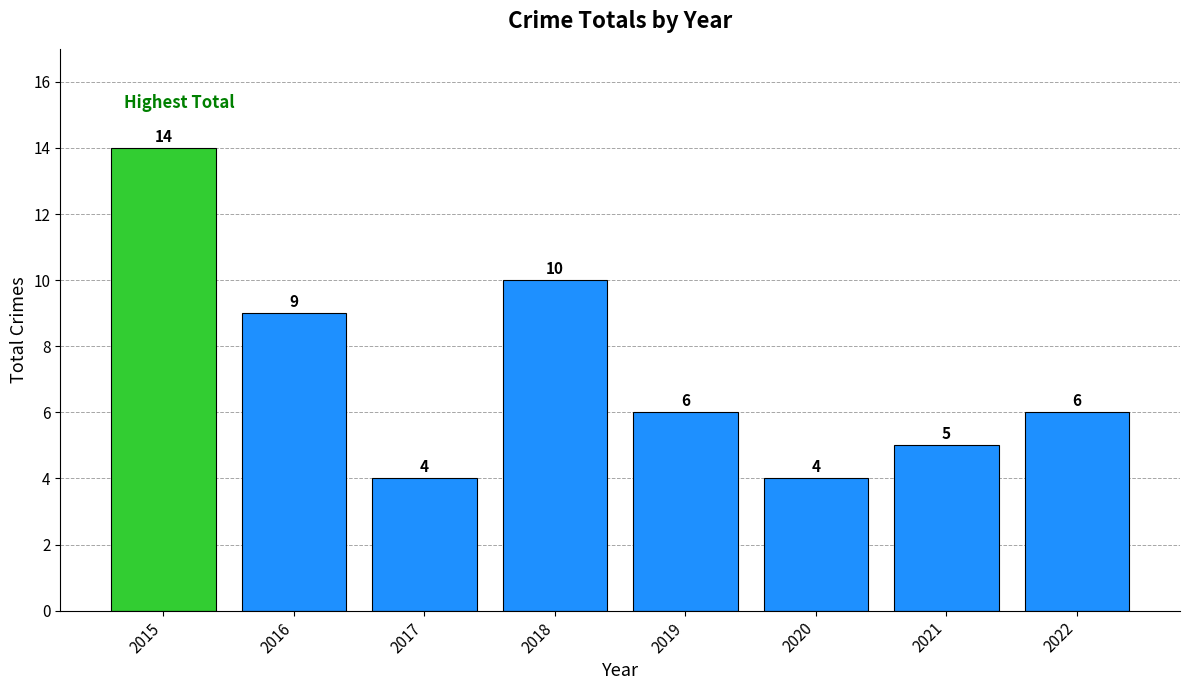

Reading left to right, list all the values displayed in this chart.

14	9	4	10	6	4	5	6